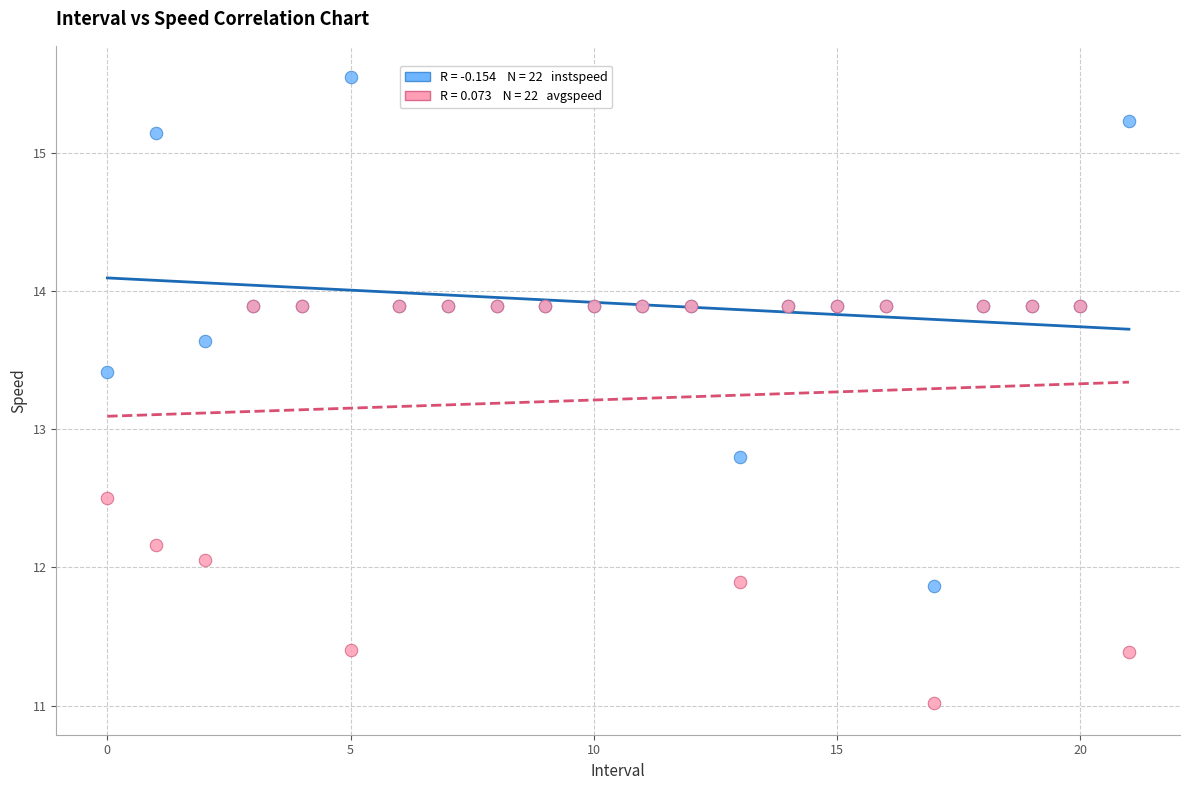

Across all series, what Y value is closest to 13?

12.8